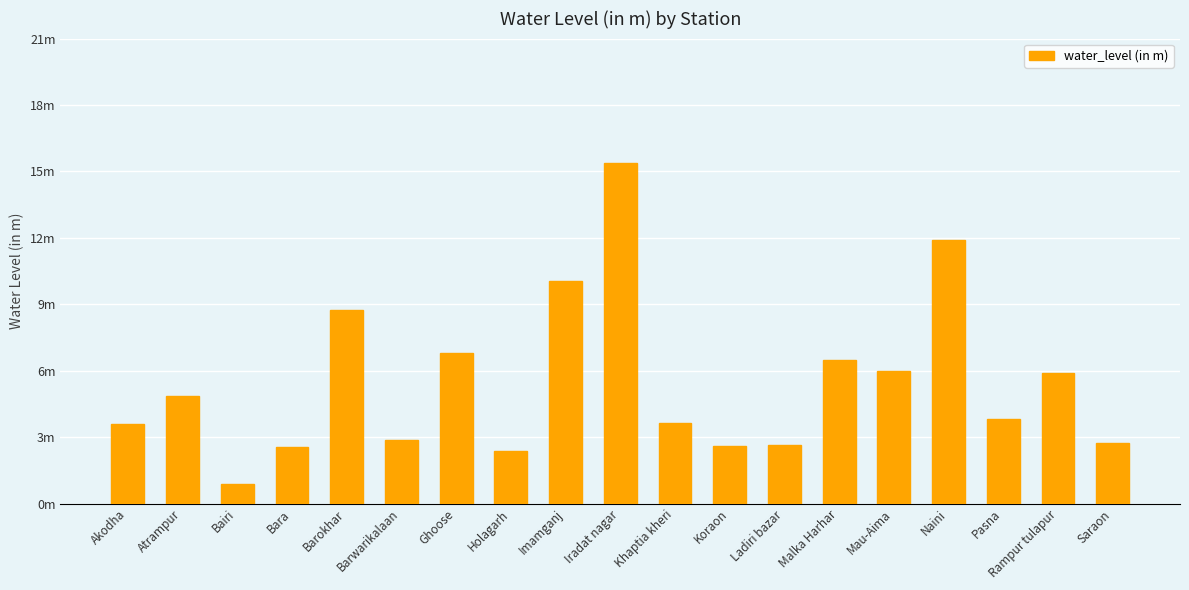

Between Mau-Aima and Bairi, which is larger?

Mau-Aima